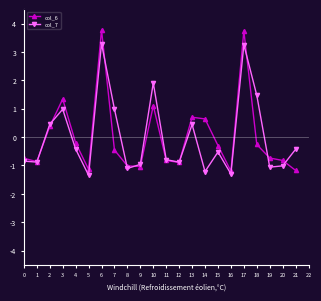

How many negative values does the col_6 series have?

15